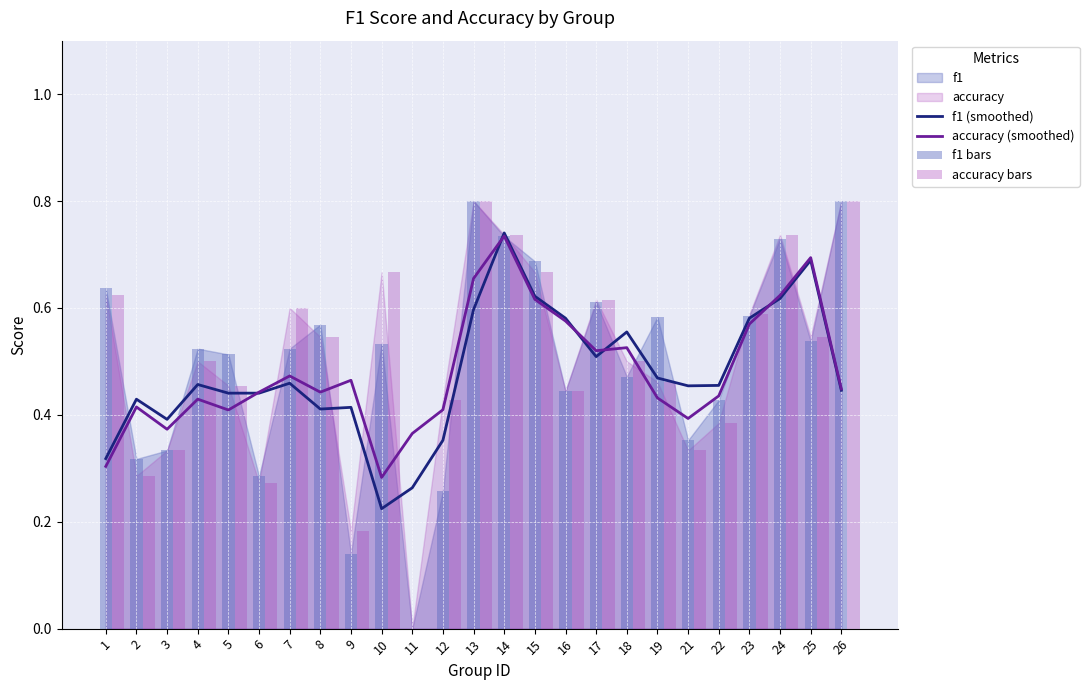

Reading right to left, list all the values displayed in this chart.

f1 (smoothed): 26=0.4	25=0.7	24=0.6	23=0.6	22=0.5	21=0.5	19=0.5	18=0.6	17=0.5	16=0.6	15=0.6	14=0.7	13=0.6	12=0.4	11=0.3	10=0.2	9=0.4	8=0.4	7=0.5	6=0.4	5=0.4	4=0.5	3=0.4	2=0.4	1=0.3
accuracy (smoothed): 26=0.4	25=0.7	24=0.6	23=0.6	22=0.4	21=0.4	19=0.4	18=0.5	17=0.5	16=0.6	15=0.6	14=0.7	13=0.7	12=0.4	11=0.4	10=0.3	9=0.5	8=0.4	7=0.5	6=0.4	5=0.4	4=0.4	3=0.4	2=0.4	1=0.3
f1 bars: 26=0.8	25=0.5	24=0.7	23=0.6	22=0.4	21=0.4	19=0.6	18=0.5	17=0.6	16=0.4	15=0.7	14=0.7	13=0.8	12=0.3	11=0.0	10=0.5	9=0.1	8=0.6	7=0.5	6=0.3	5=0.5	4=0.5	3=0.3	2=0.3	1=0.6
accuracy bars: 26=0.8	25=0.5	24=0.7	23=0.6	22=0.4	21=0.3	19=0.5	18=0.5	17=0.6	16=0.4	15=0.7	14=0.7	13=0.8	12=0.4	11=0.0	10=0.7	9=0.2	8=0.5	7=0.6	6=0.3	5=0.5	4=0.5	3=0.3	2=0.3	1=0.6